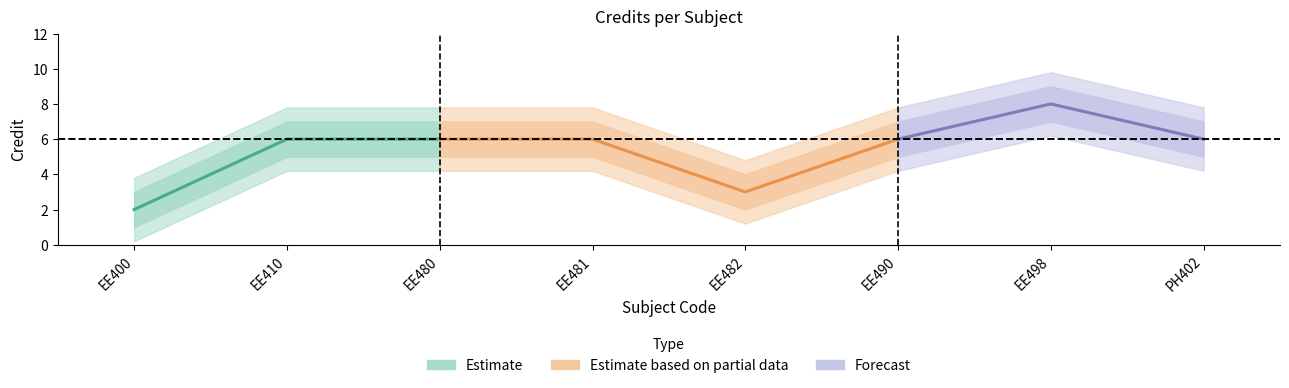

True or false: the data shows 3 at 1.

False